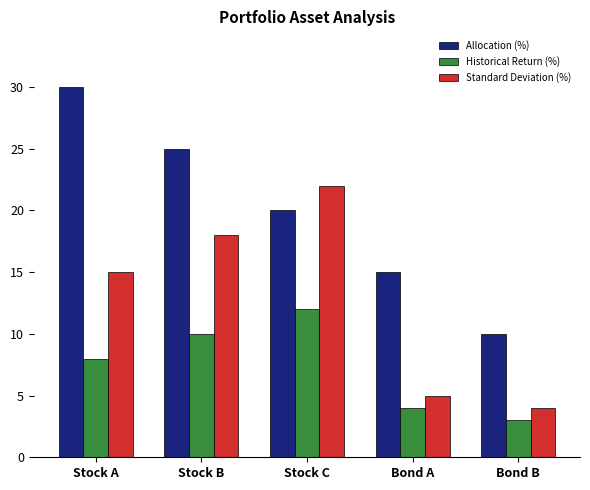

Reading right to left, transcribe all the data shown in this chart.

Allocation (%): 10	15	20	25	30
Historical Return (%): 3	4	12	10	8
Standard Deviation (%): 4	5	22	18	15